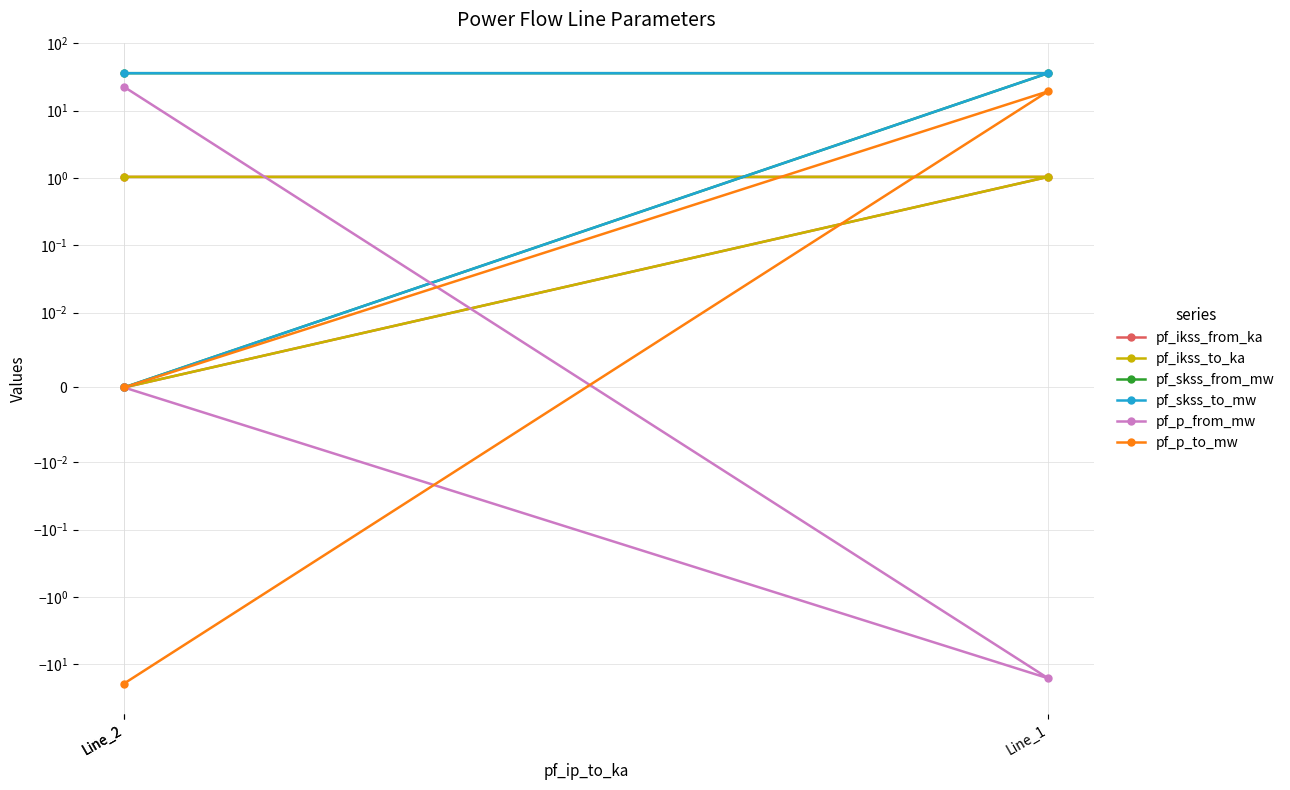

Which series has the largest range (max minus min)?

pf_p_to_mw